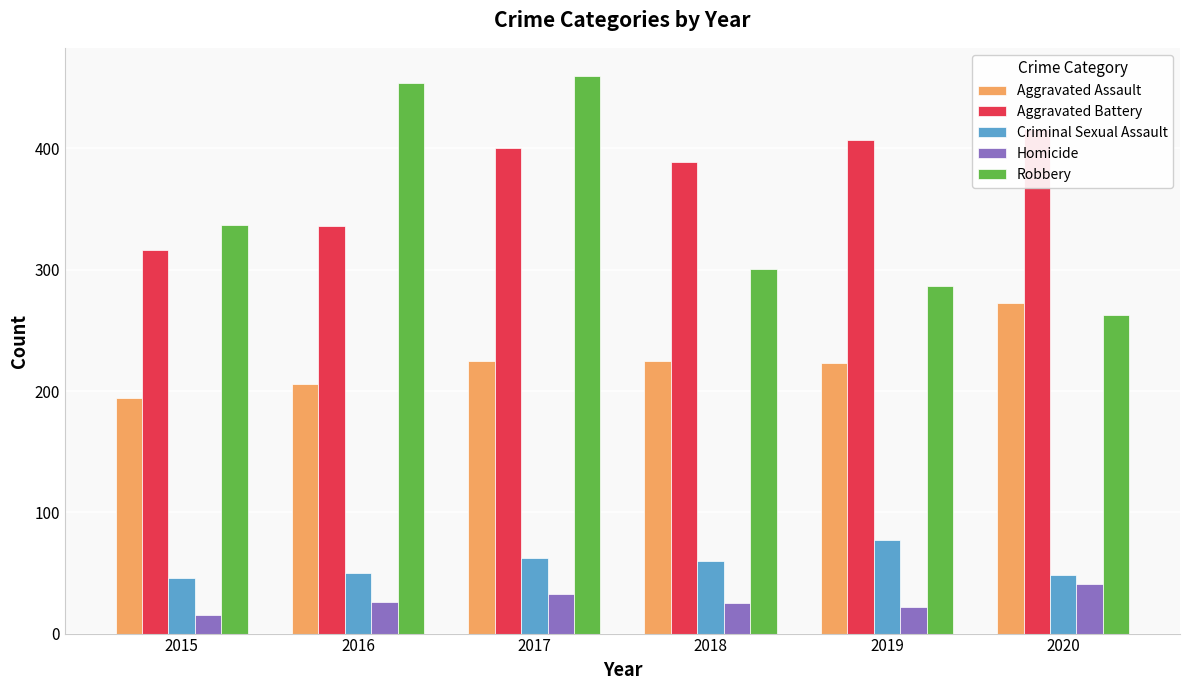

What is the average value of the Aggravated Battery series?

377